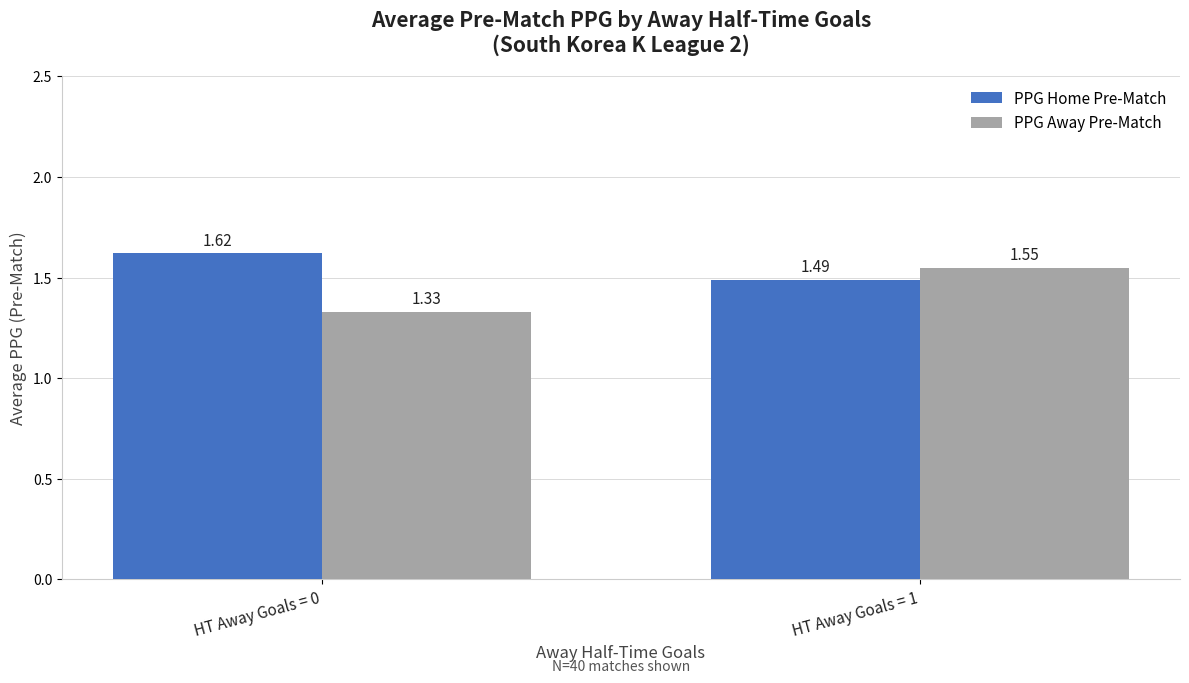

List the series in order of their overall mean, highest first.

PPG Home Pre-Match, PPG Away Pre-Match